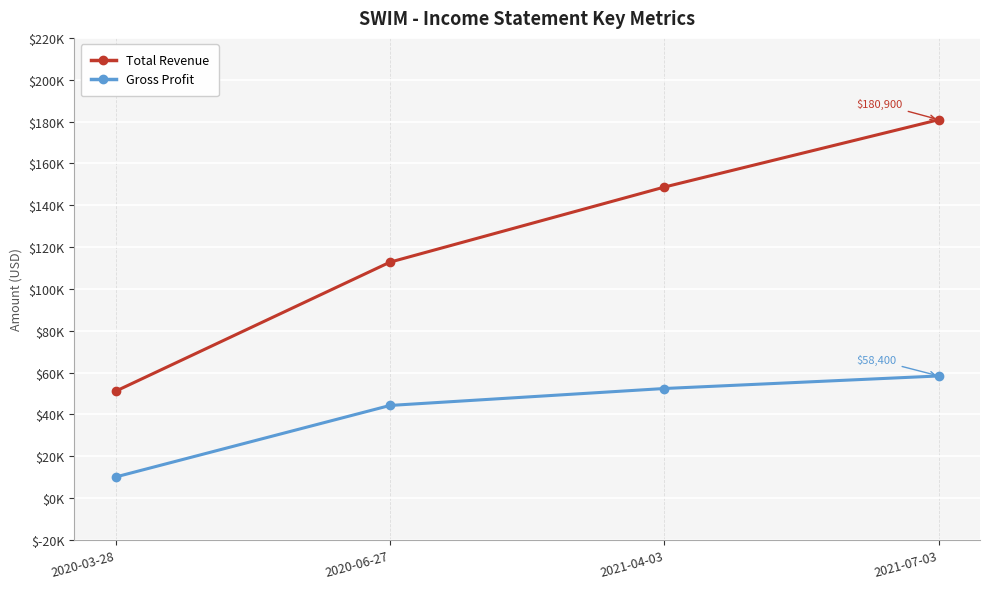

What are all the series names shown in the legend?

Total Revenue, Gross Profit